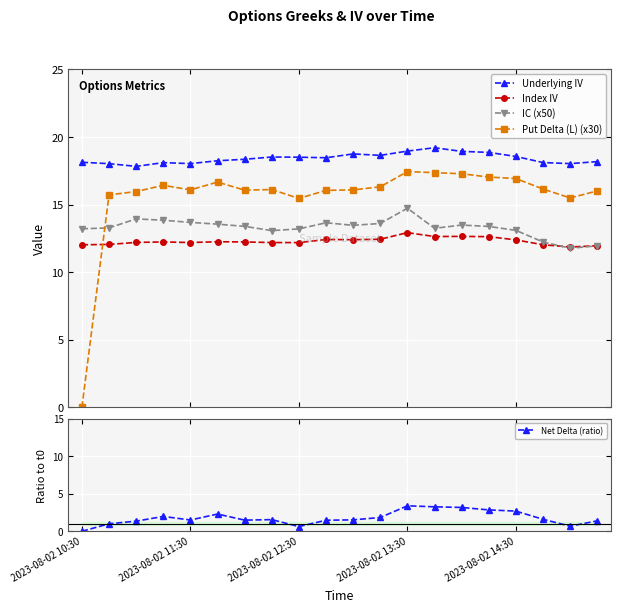

Is this an area chart (filled region under the line)?

No